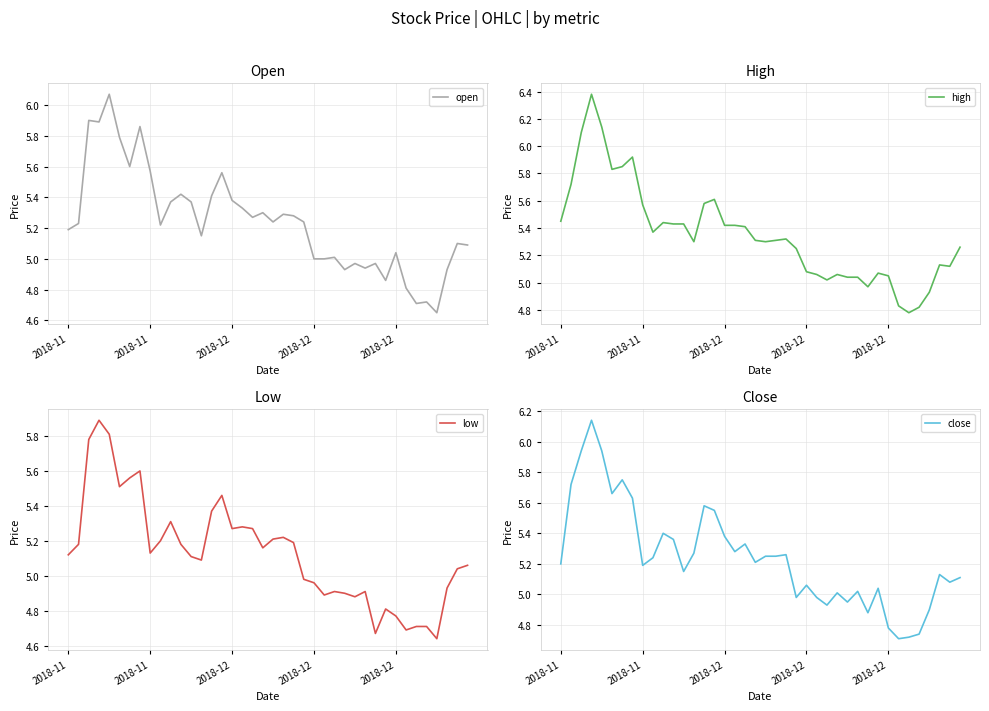

What is the maximum value shown in the chart?

6.4